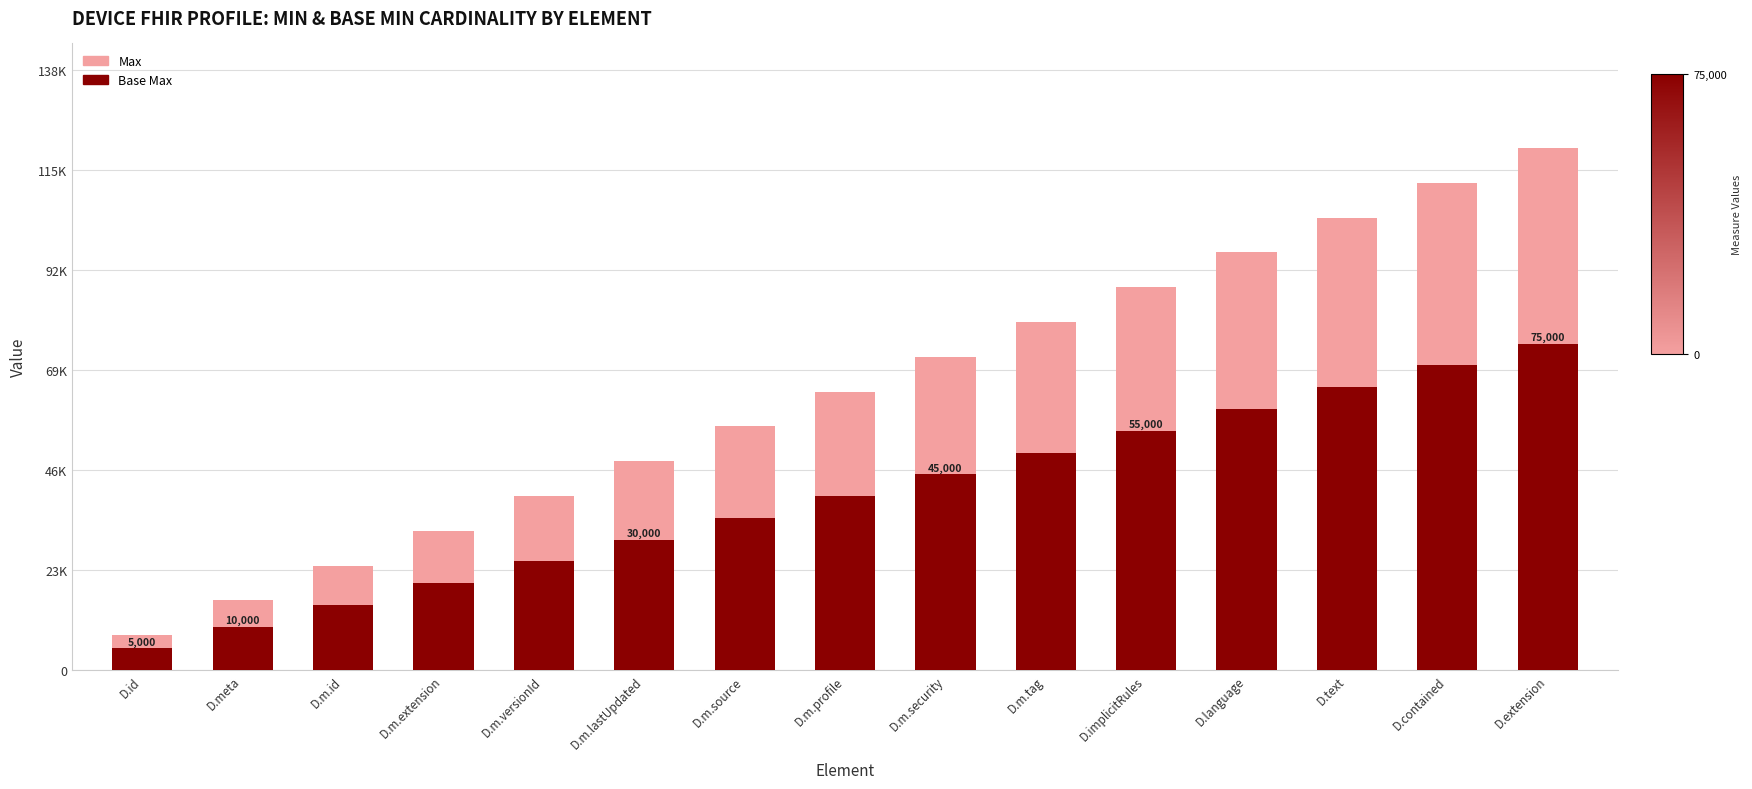

The Base Max series shows 20000 at D.m.extension. True or false?

True